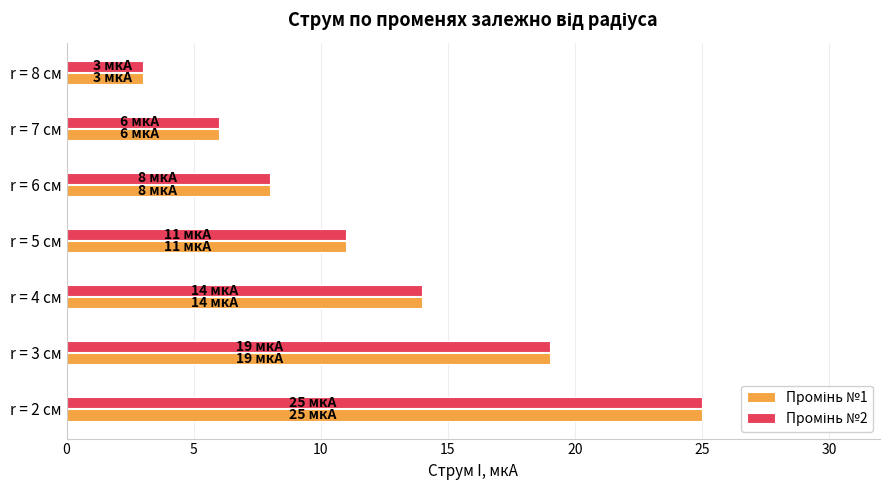

How many categories are shown in the chart?

7